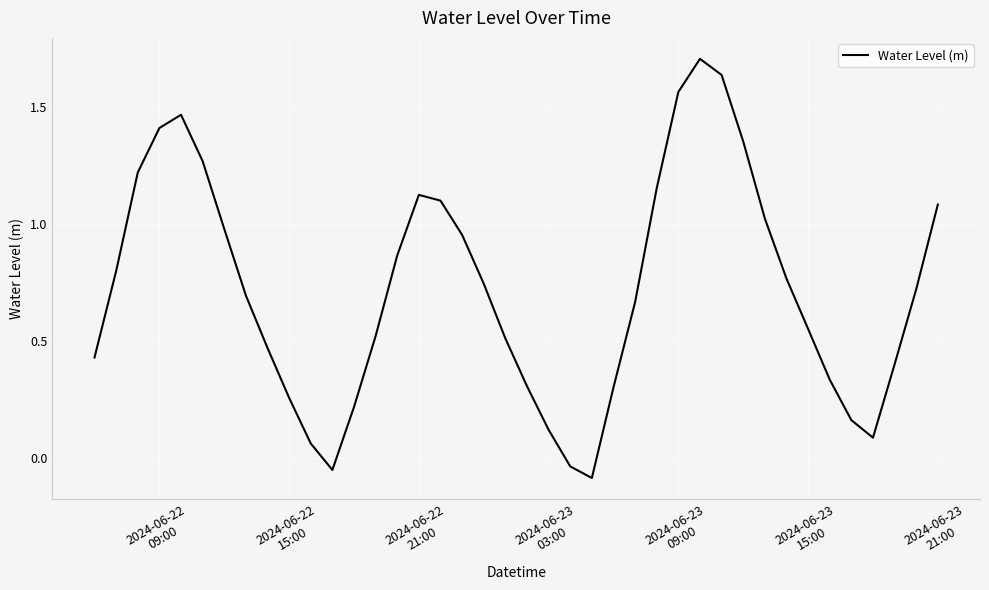

What is the maximum value shown in the chart?

1.7